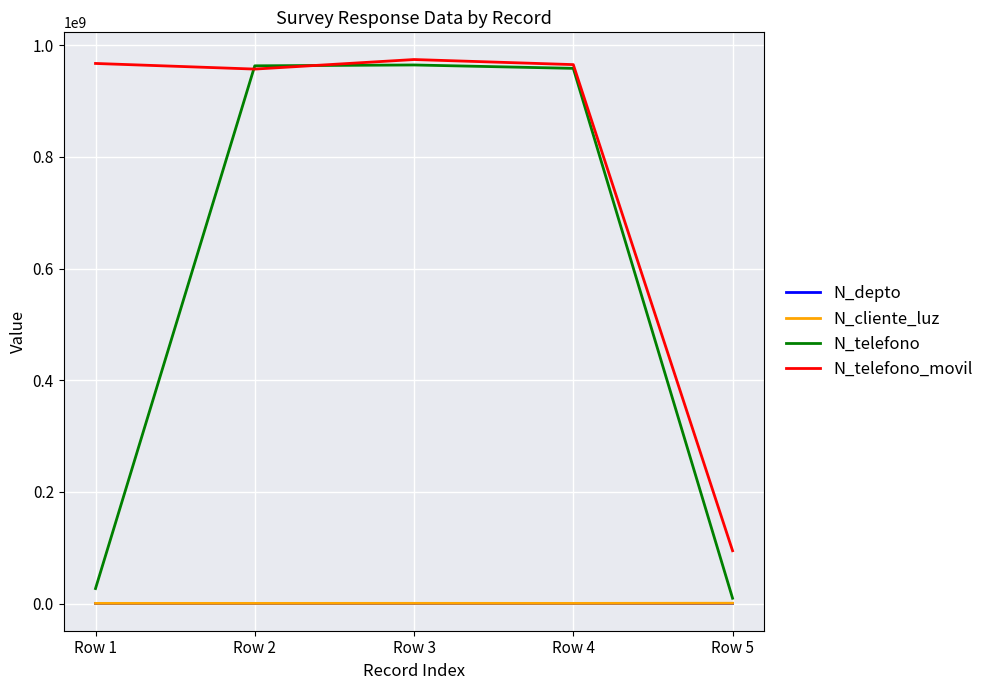

What is the greatest value displayed?

974523233